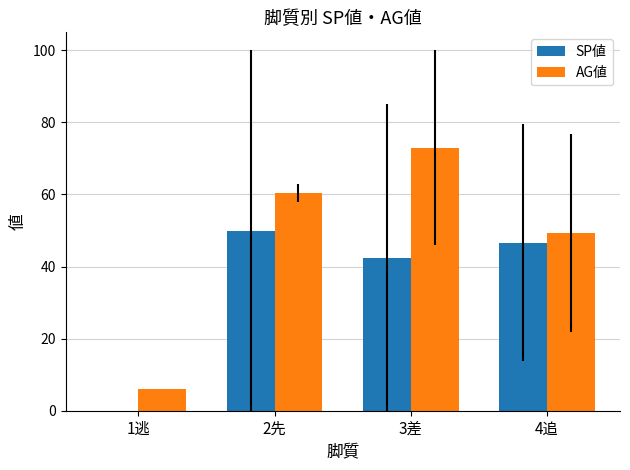

Is the value of SP値 at 3差 greater than the value of AG値 at 4追?

No